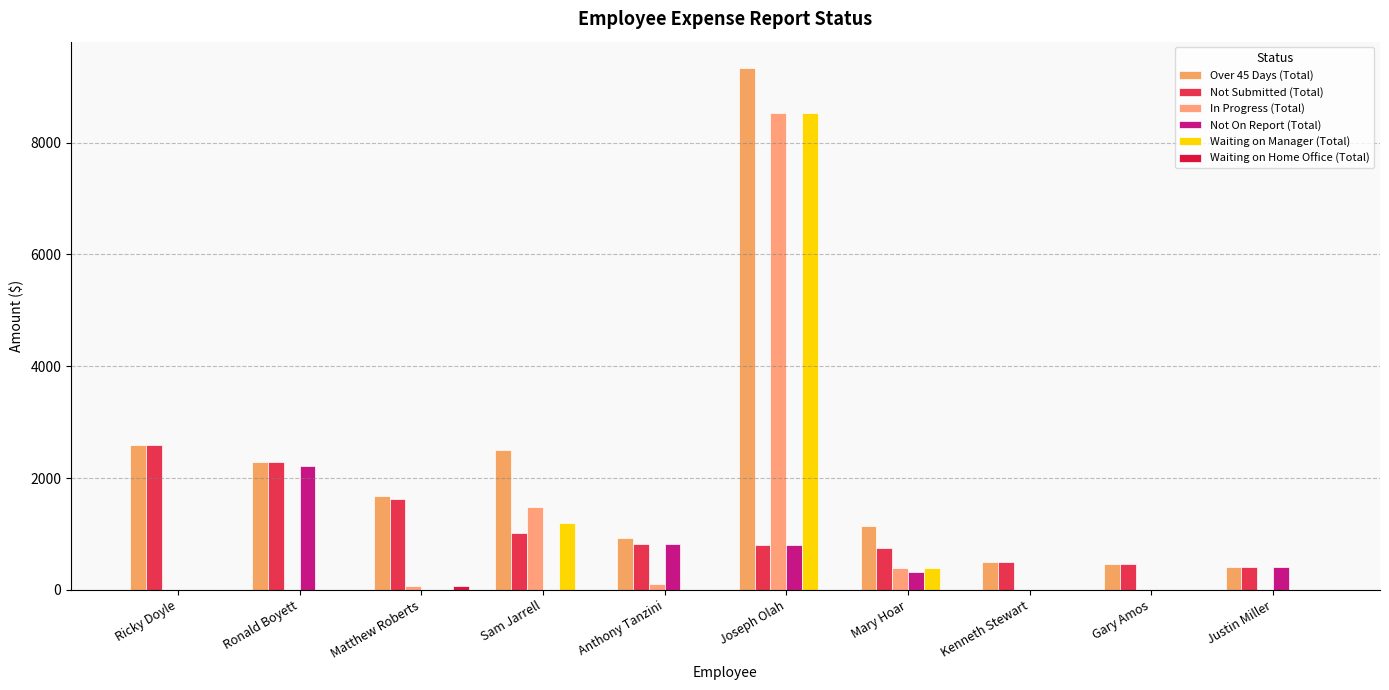

What position from the left is Ricky Doyle?

1